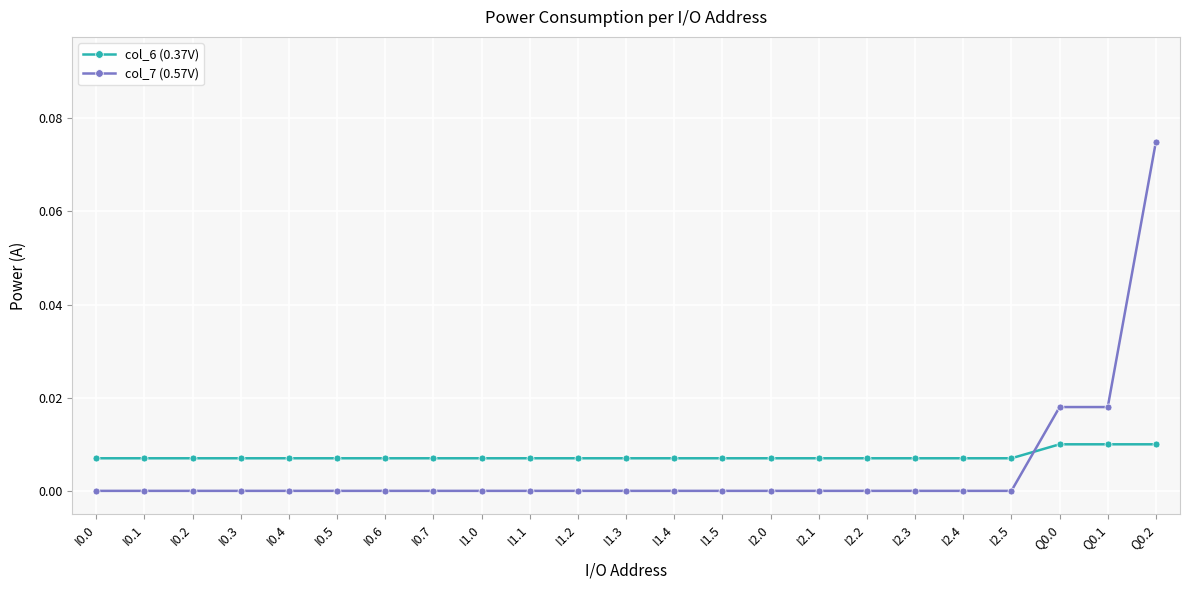

Which label corresponds to the largest value in the chart?

Q0.2